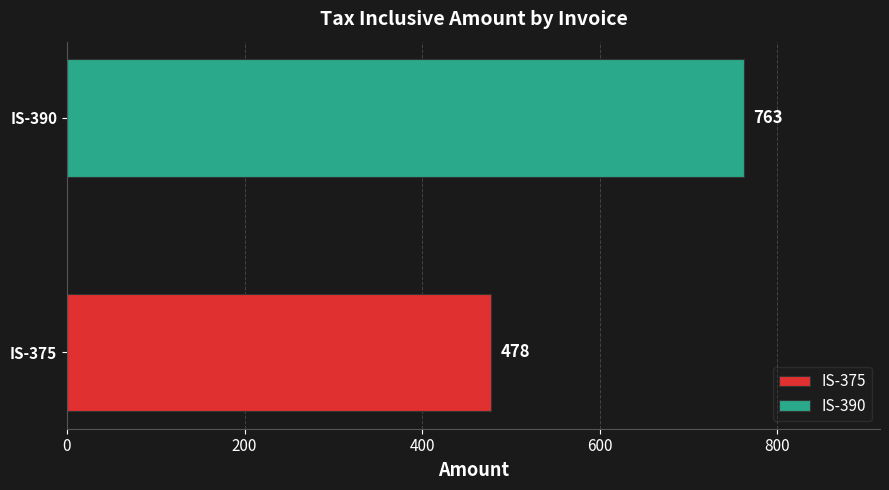

Rank the series by their average value, from highest to lowest.

IS-390, IS-375